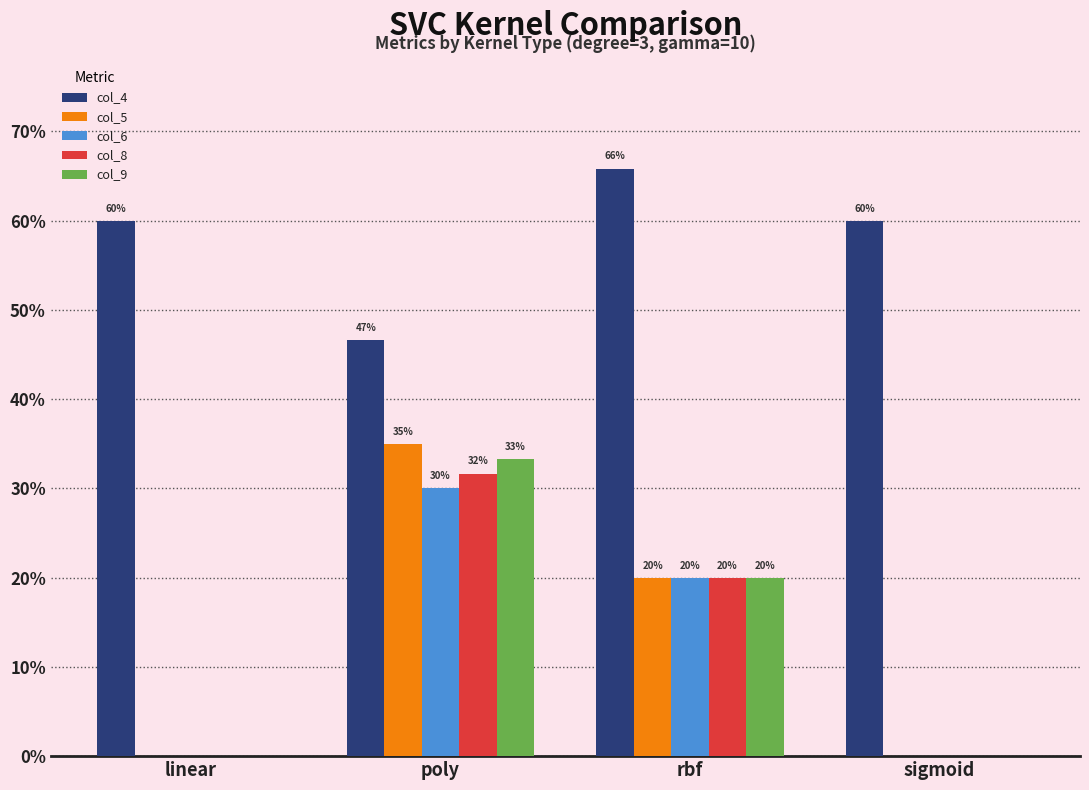

What are all the series names shown in the legend?

col_4, col_5, col_6, col_8, col_9